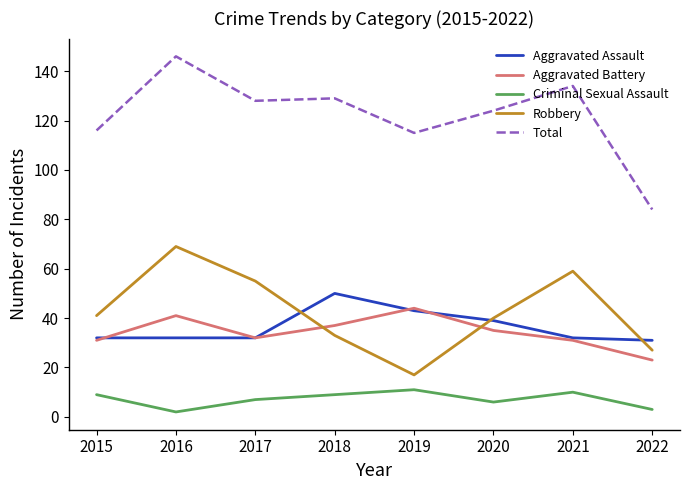

Reading left to right, transcribe all the data shown in this chart.

Aggravated Assault: 32	32	32	50	43	39	32	31
Aggravated Battery: 31	41	32	37	44	35	31	23
Criminal Sexual Assault: 9	2	7	9	11	6	10	3
Robbery: 41	69	55	33	17	40	59	27
Total: 116	146	128	129	115	124	134	84